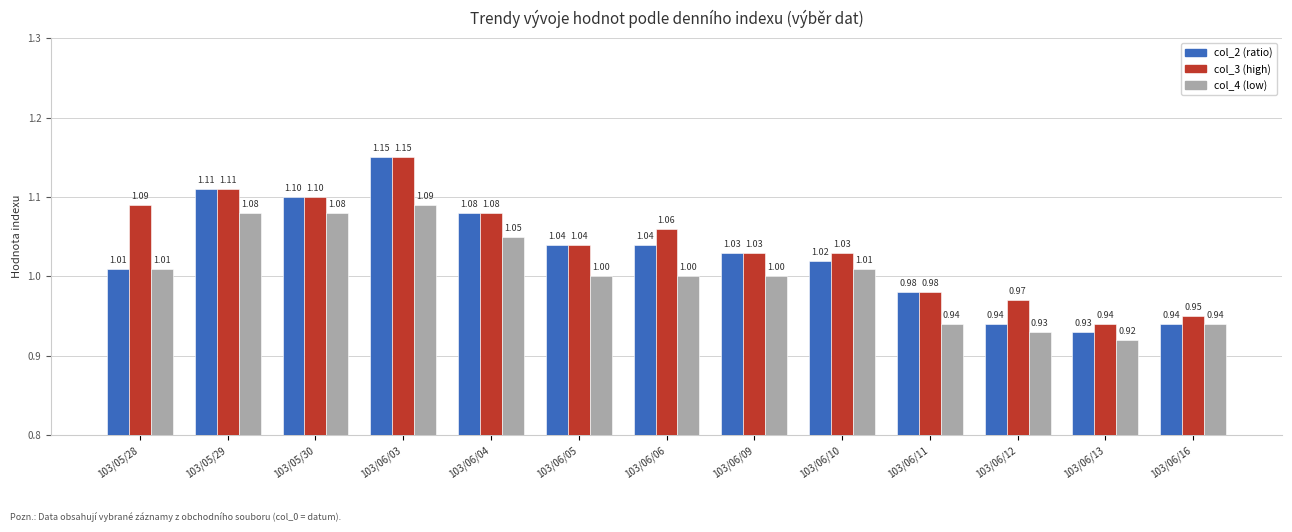

Does the chart contain any negative values?

No